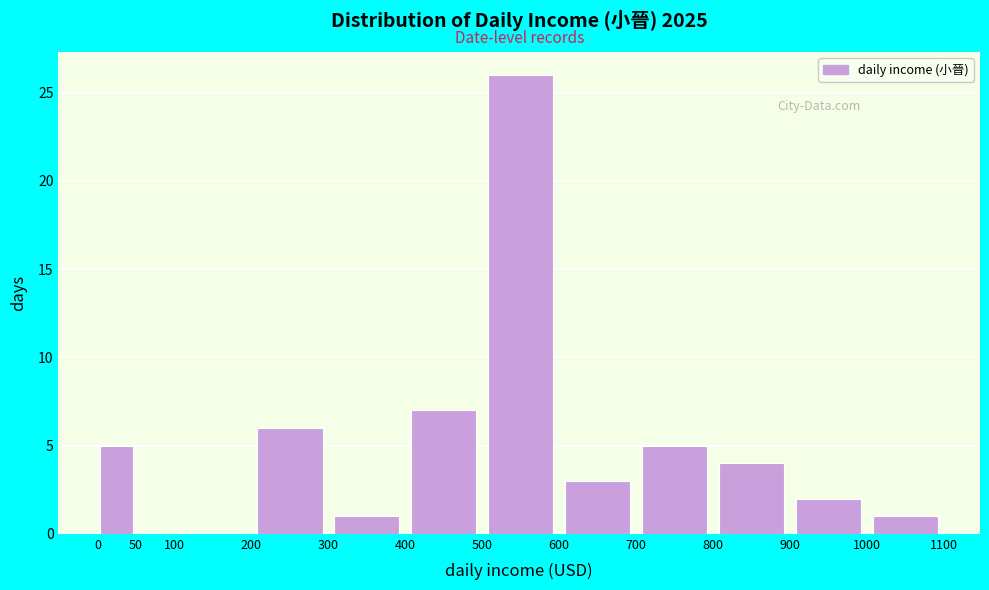

Reading left to right, list every bar in this chart as the range it spans on the x-axis followed by its height. The values are not printed on the chart, so give them approximately, as read against the axis.

0 to 50: 5
50 to 100: 0
100 to 200: 0
200 to 300: 6
300 to 400: 1
400 to 500: 7
500 to 600: 26
600 to 700: 3
700 to 800: 5
800 to 900: 4
900 to 1000: 2
1000 to 1100: 1